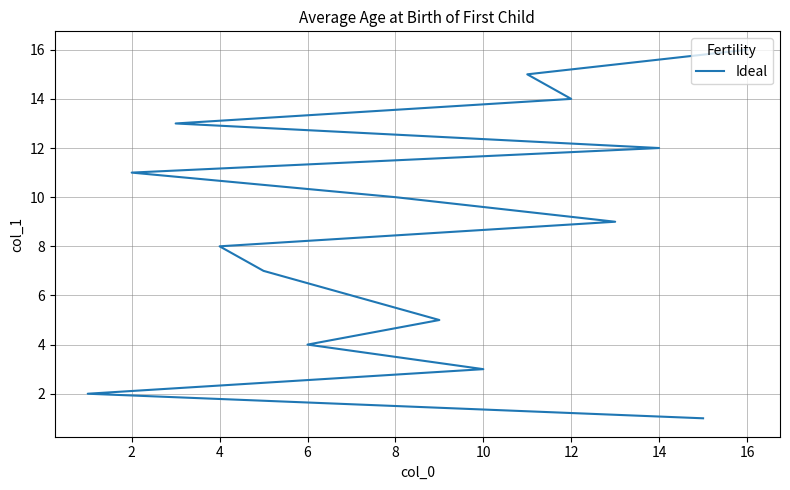

What is the sum of all values?

136